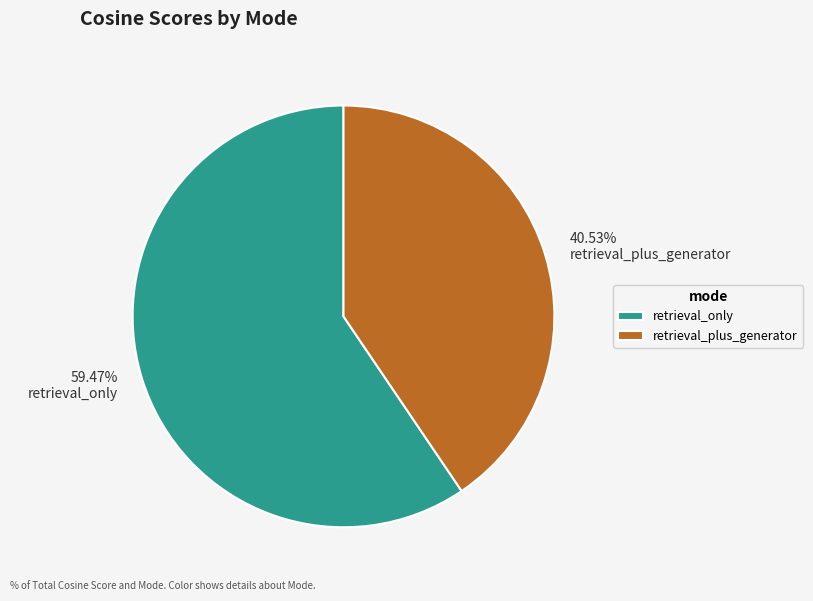

Is it true that retrieval_only is 73% of the pie?

False